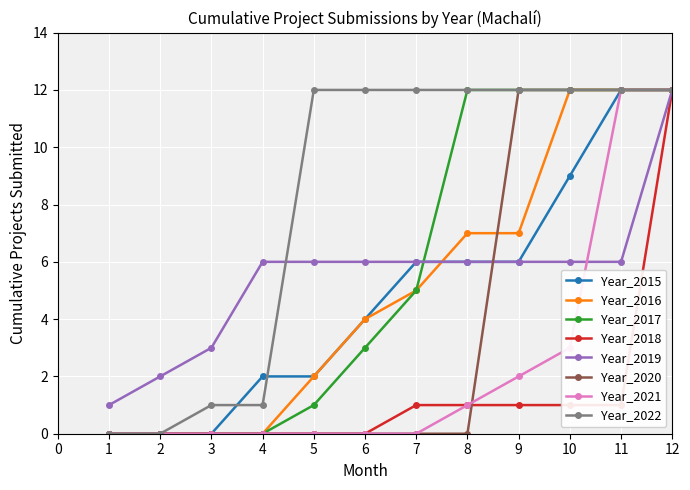

Is it true that Year_2020 equals 12 at 11?

True